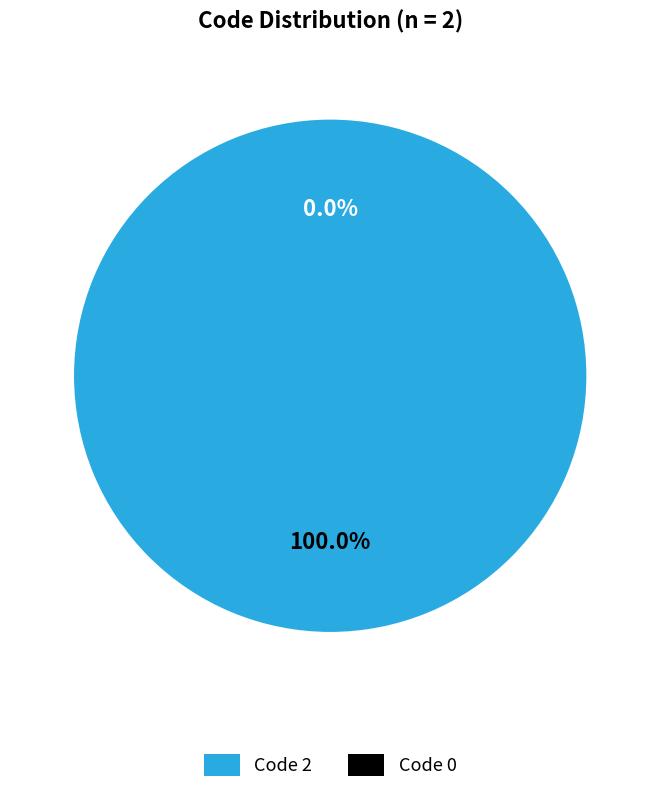

Rank the categories by value from highest to lowest.

2, 0